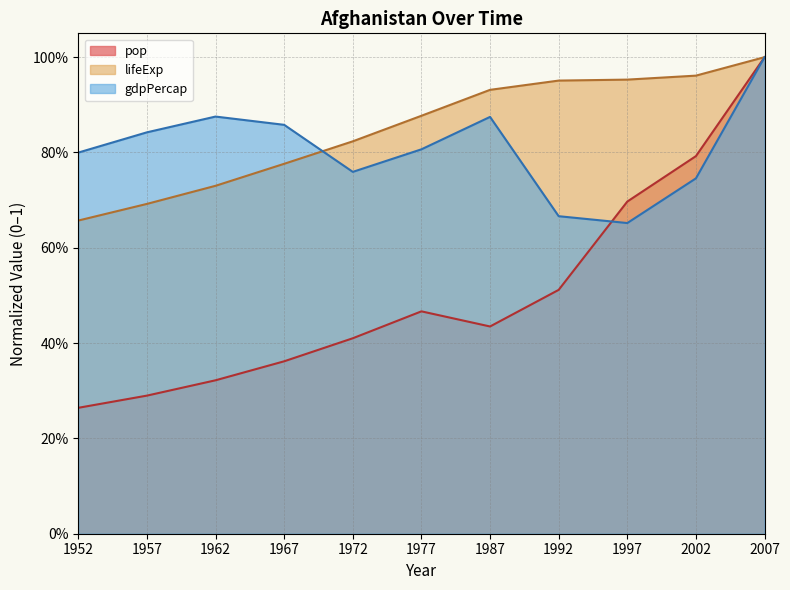

What is the minimum value shown in the chart?

0.3